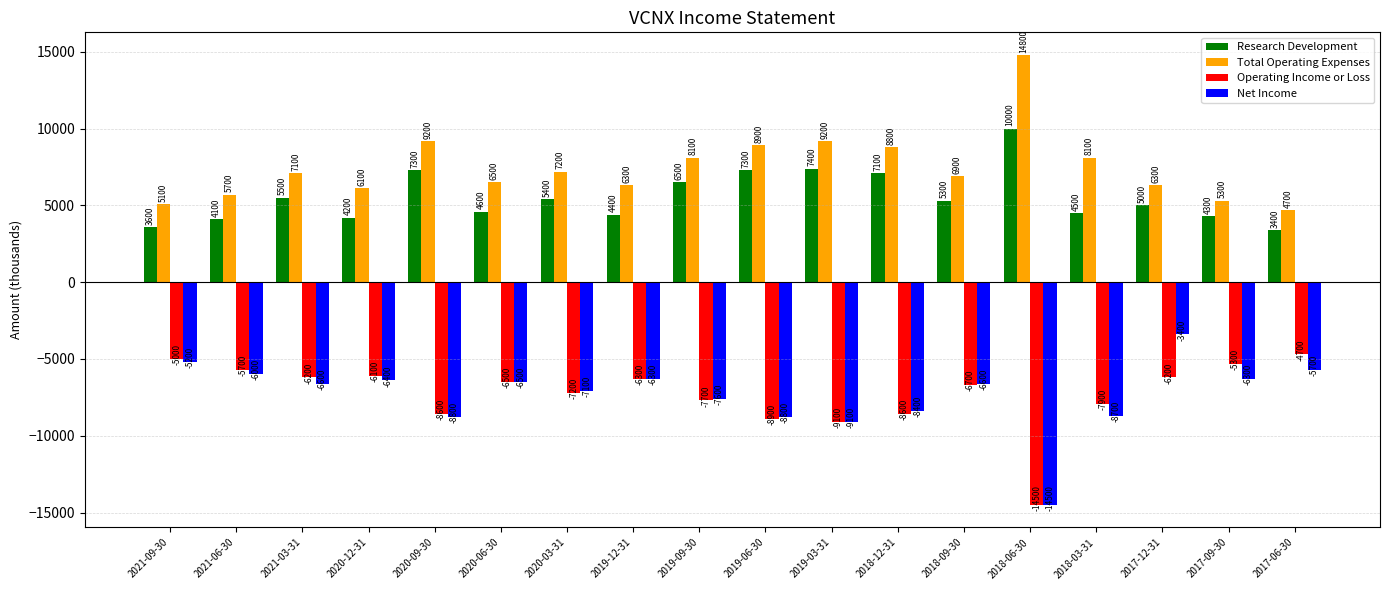

Which series has the largest total across all categories?

Total Operating Expenses